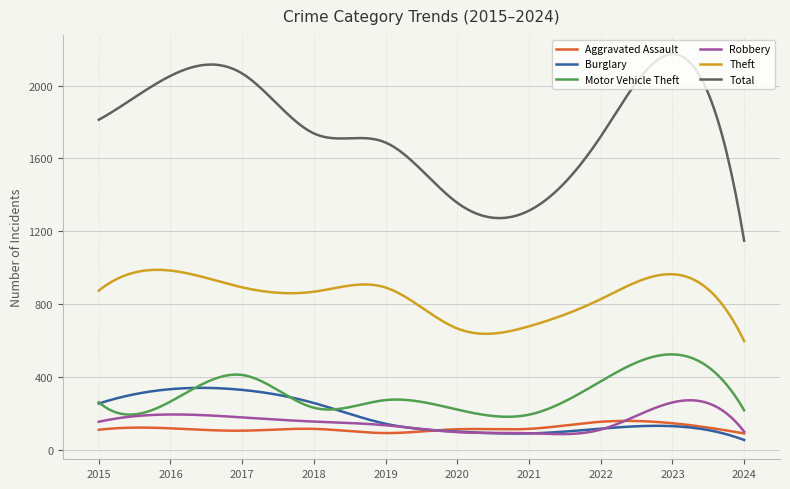

Which series has the largest range (max minus min)?

Total